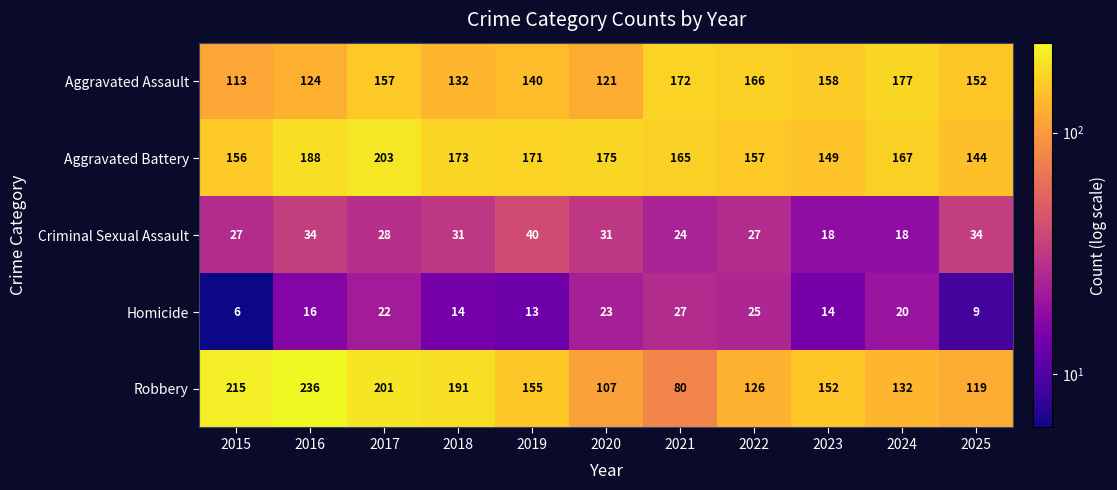

Where does the Aggravated Battery series first go above 167?

2016